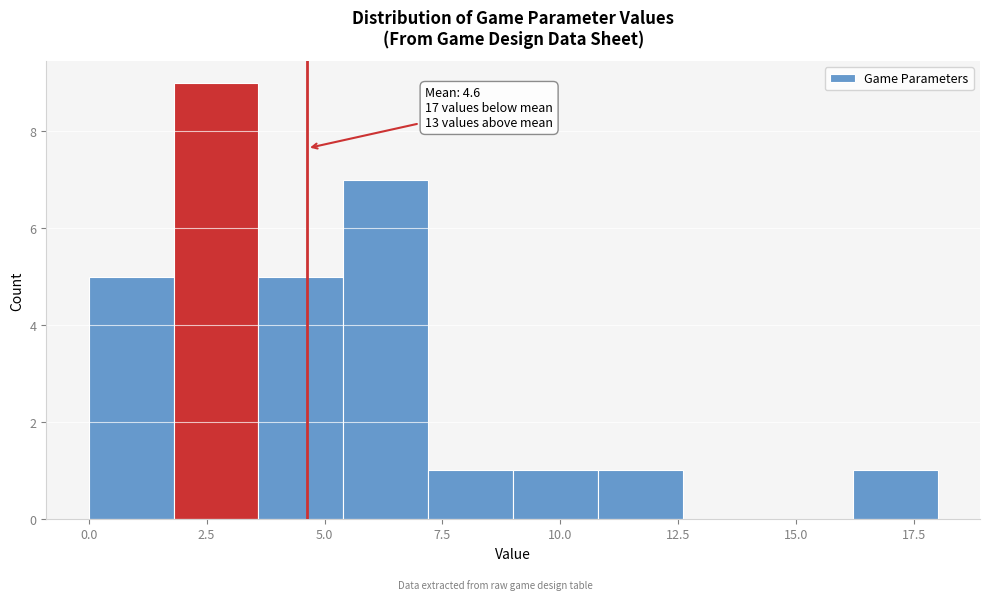

Read against the x-axis, roughly where is the centre of the tallest bar?

2.5